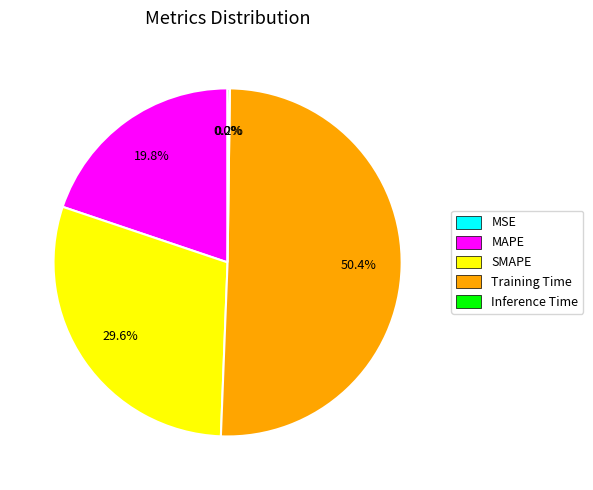

Which slice represents more than half of the pie?

Training Time